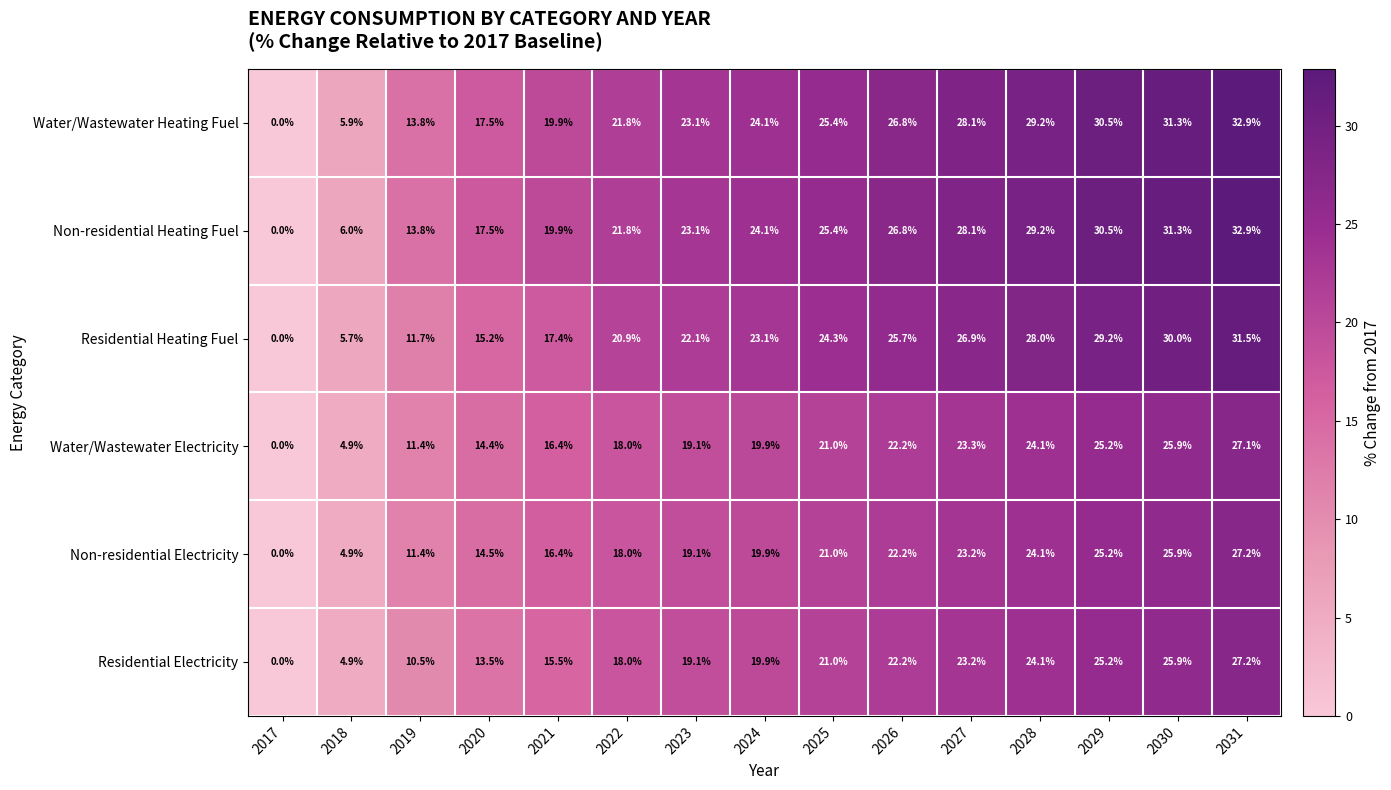

At which category is the sum across all series the highest?

2031